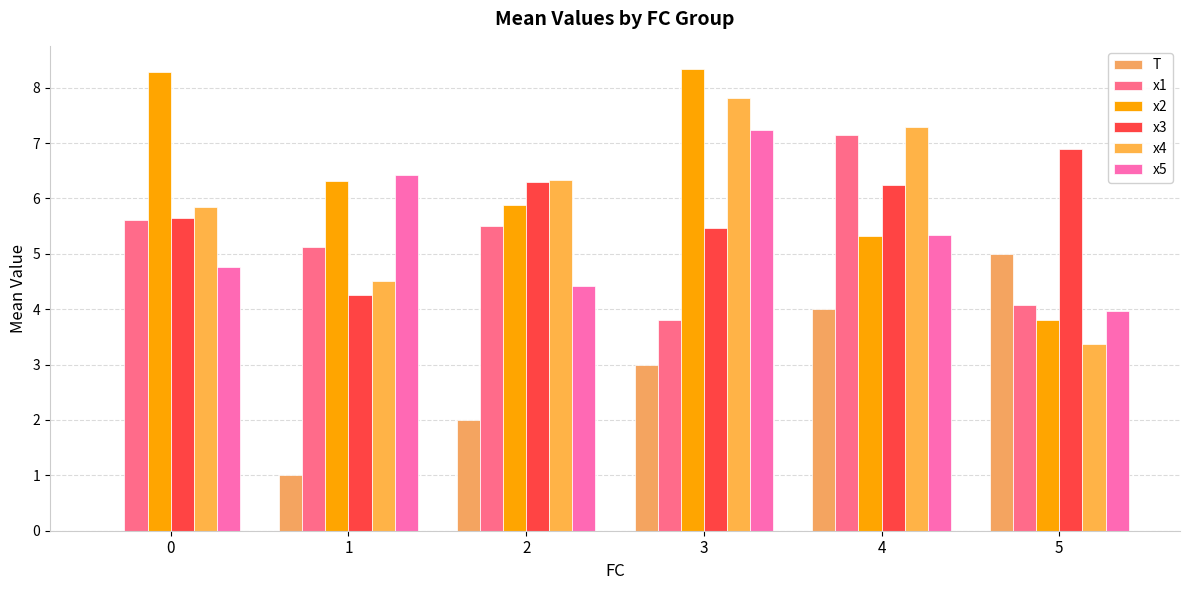

Does the chart contain stacked bars?

No